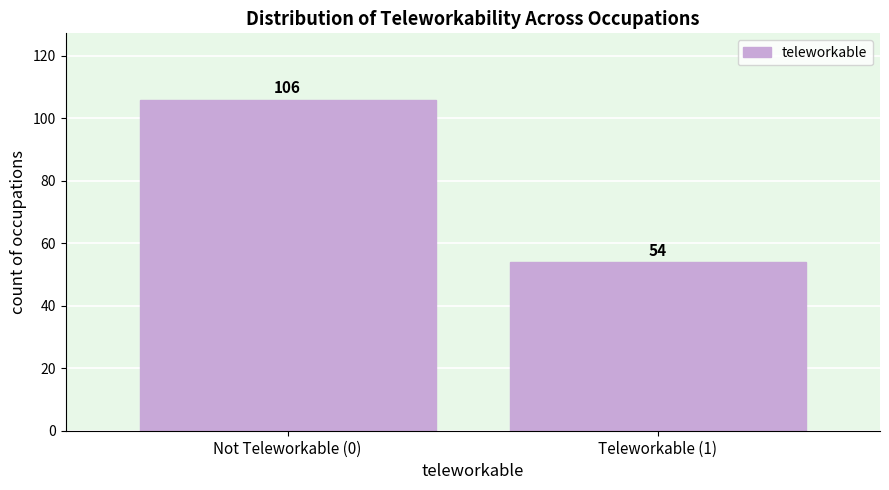

Reading right to left, what are all the values shown in this chart?

54	106